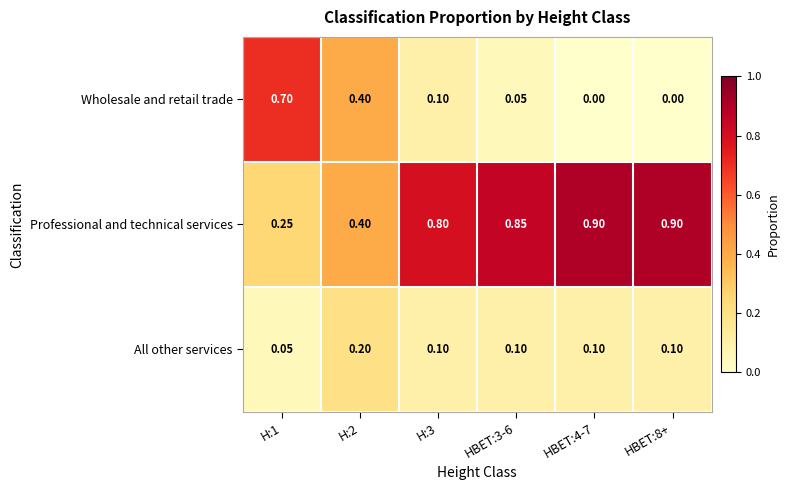

List the series in order of their peak value, lowest first.

All other services, Wholesale and retail trade, Professional and technical services